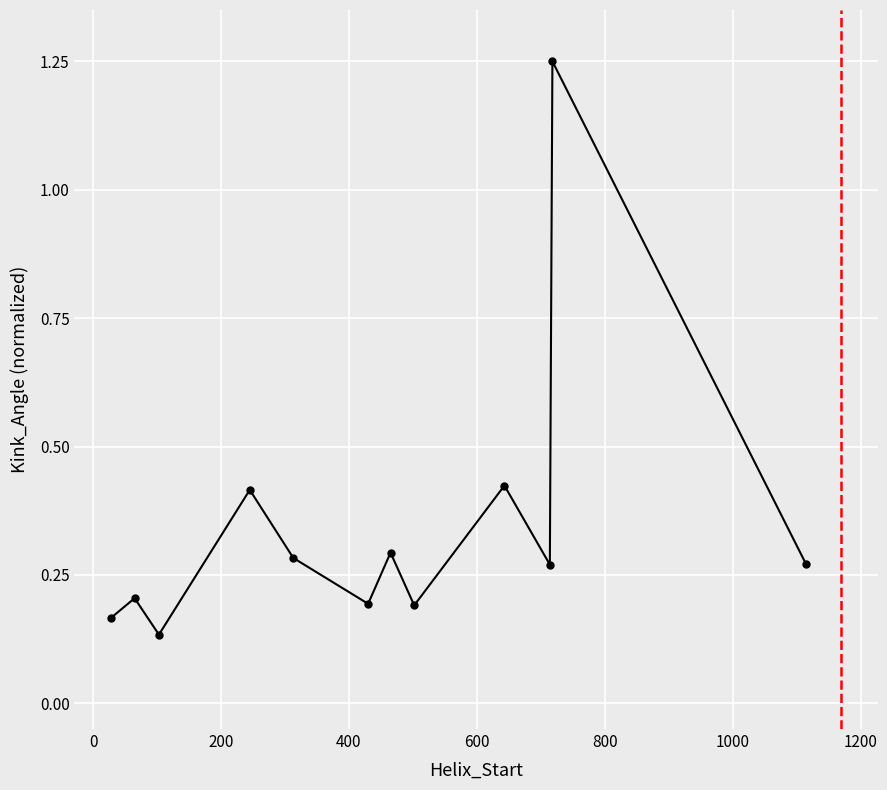

How many points are higher than both their immediate neighbors (excluding endpoints)?

5